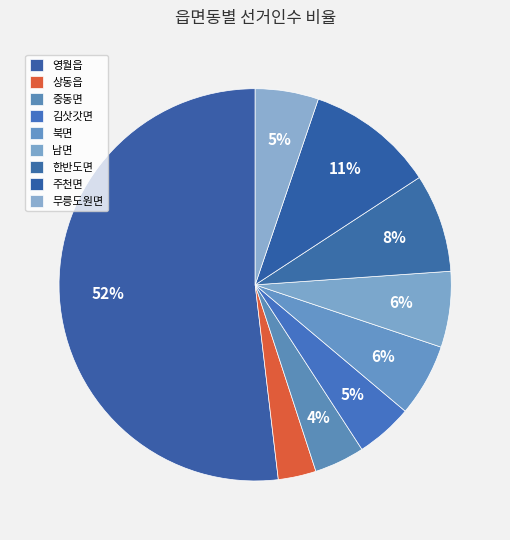

Which slice is the largest?

영월읍